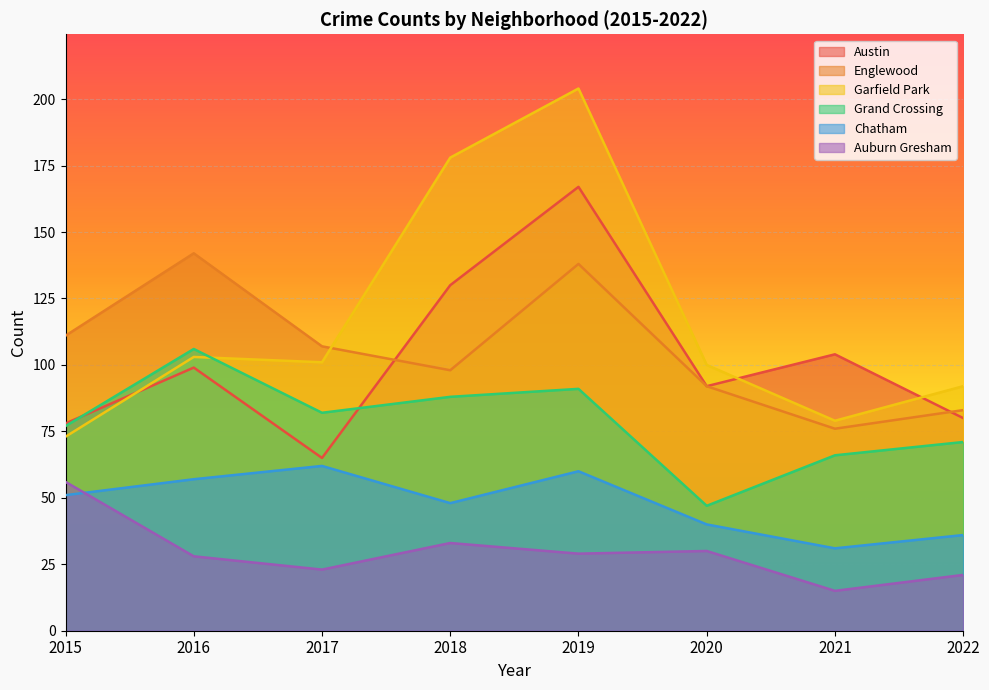

How many interior local valleys does the Garfield Park series have?

2